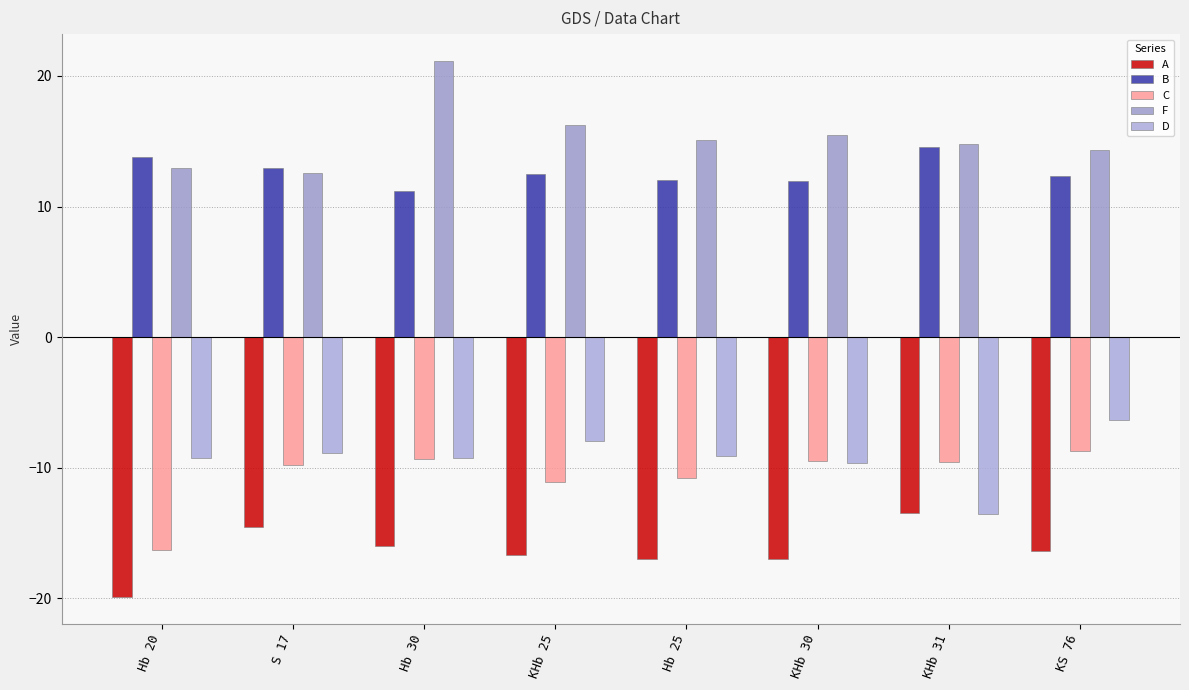

True or false: B has a value of 12.0 at KHb 30.

True